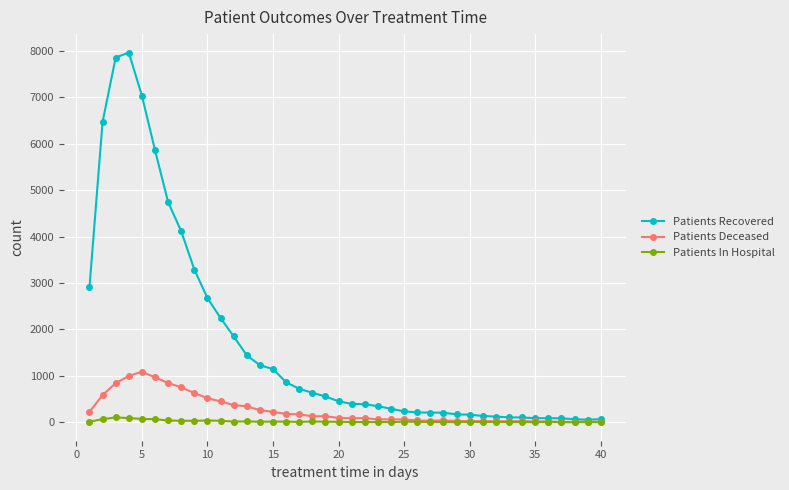

What is the lowest value of the Patients Recovered series?

55